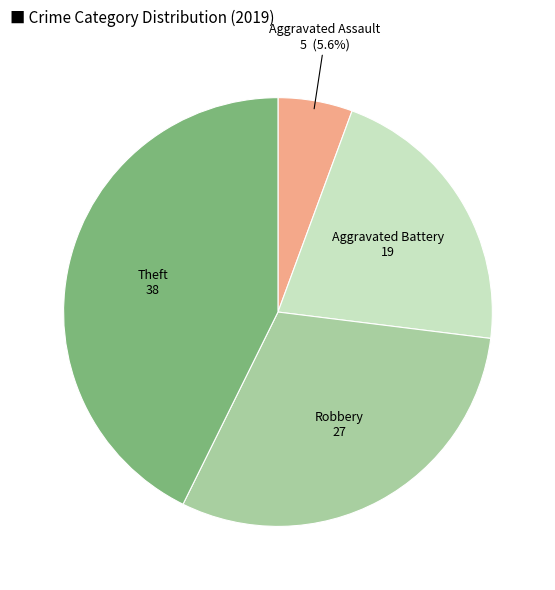

To the nearest percent, what is the average slice percentage?

25%